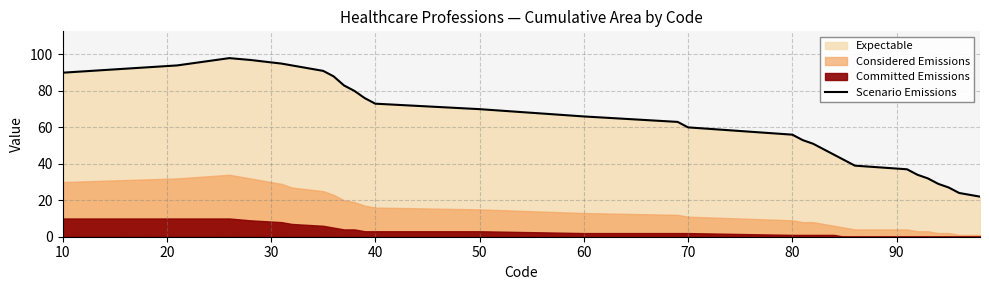

What is the lowest value of the Scenario Emissions series?

22